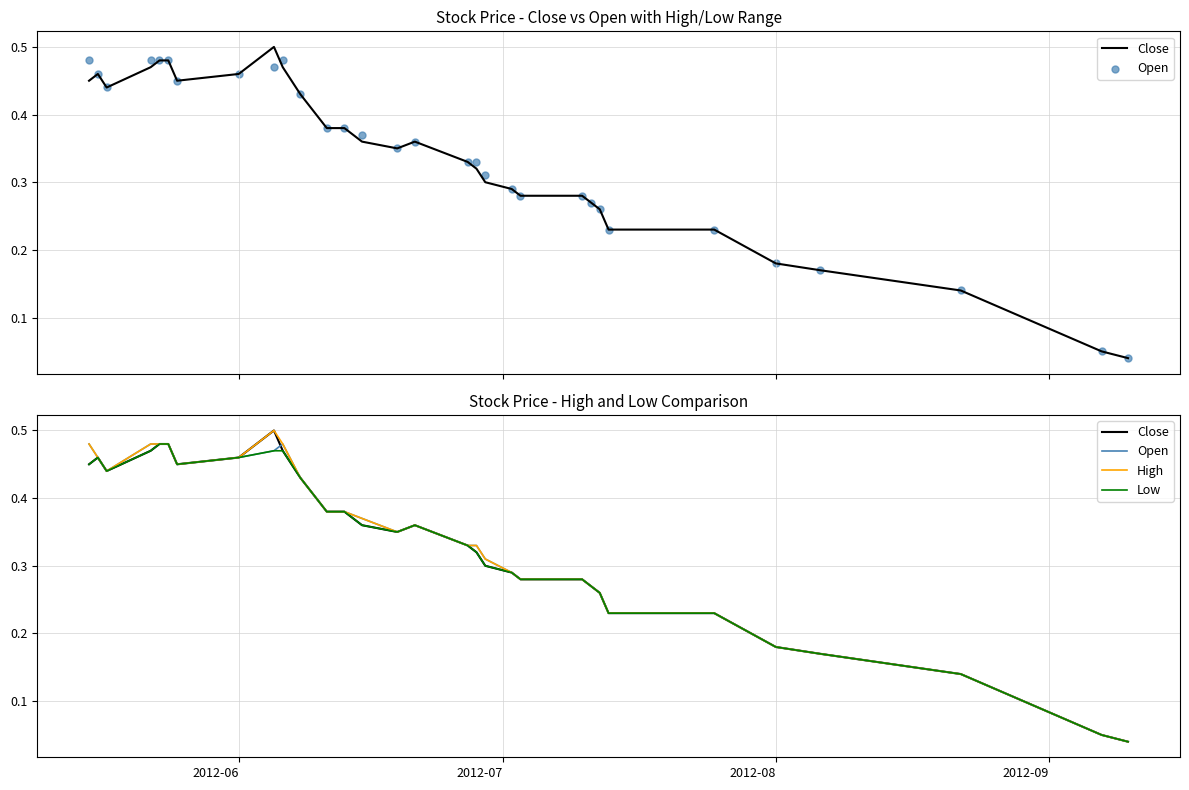

Which series contains the highest Y value?

Close